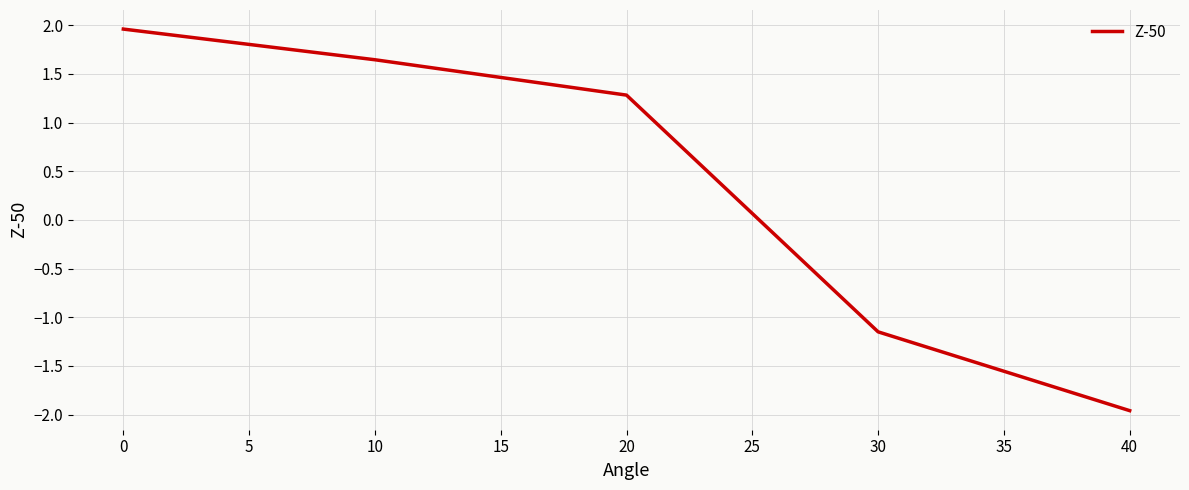

Which label corresponds to the smallest value in the chart?

40